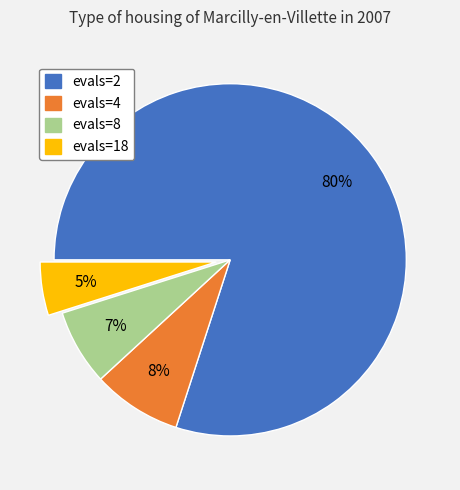

What is the majority slice?

evals=2